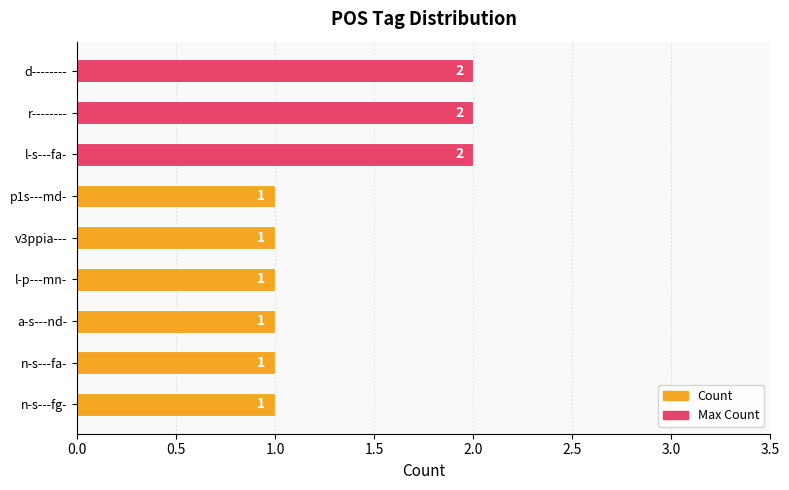

What is the label of the 6th bar from the top?

l-p---mn-